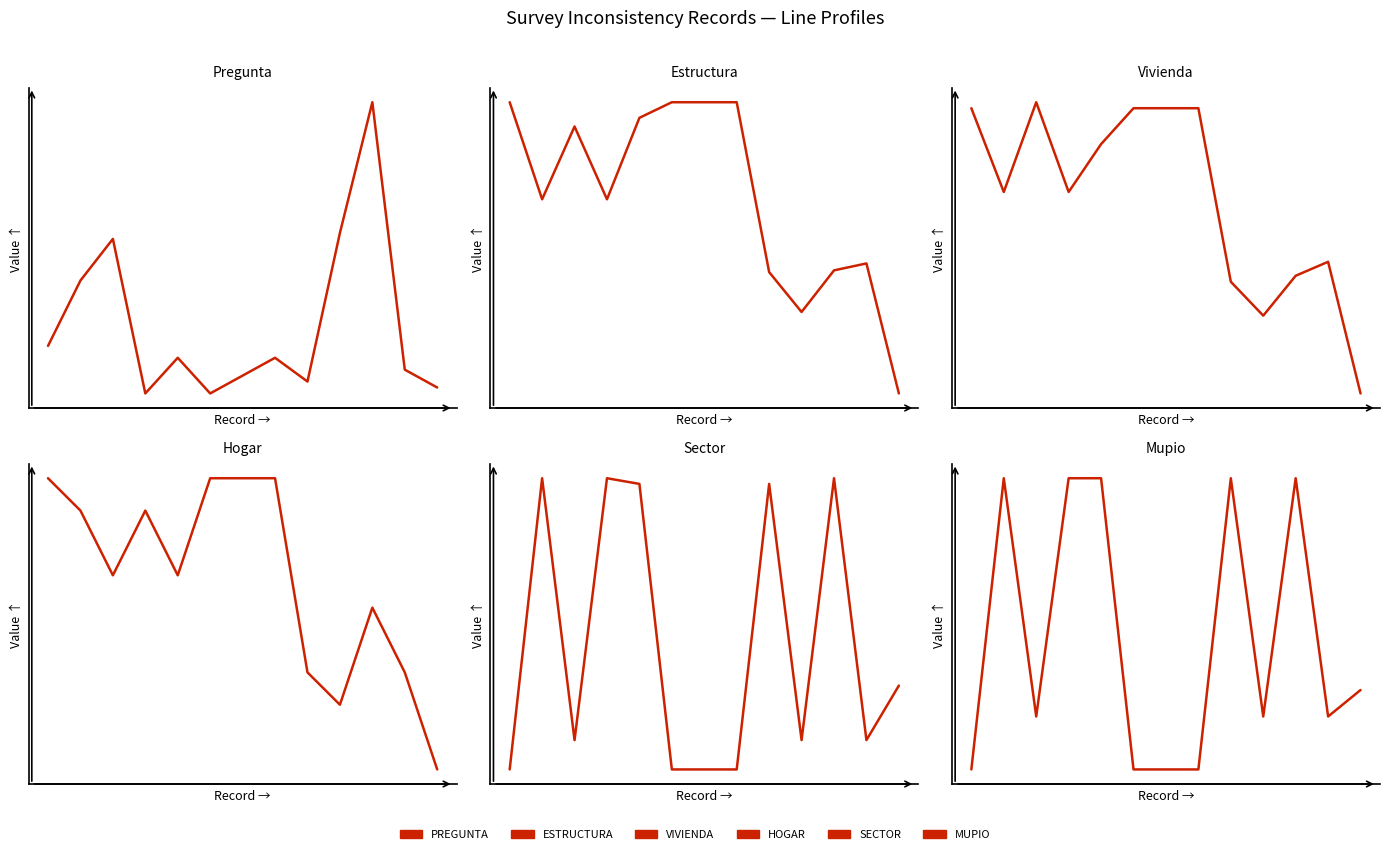

What is the difference between the maximum and minimum values in the MUPIO series?

22